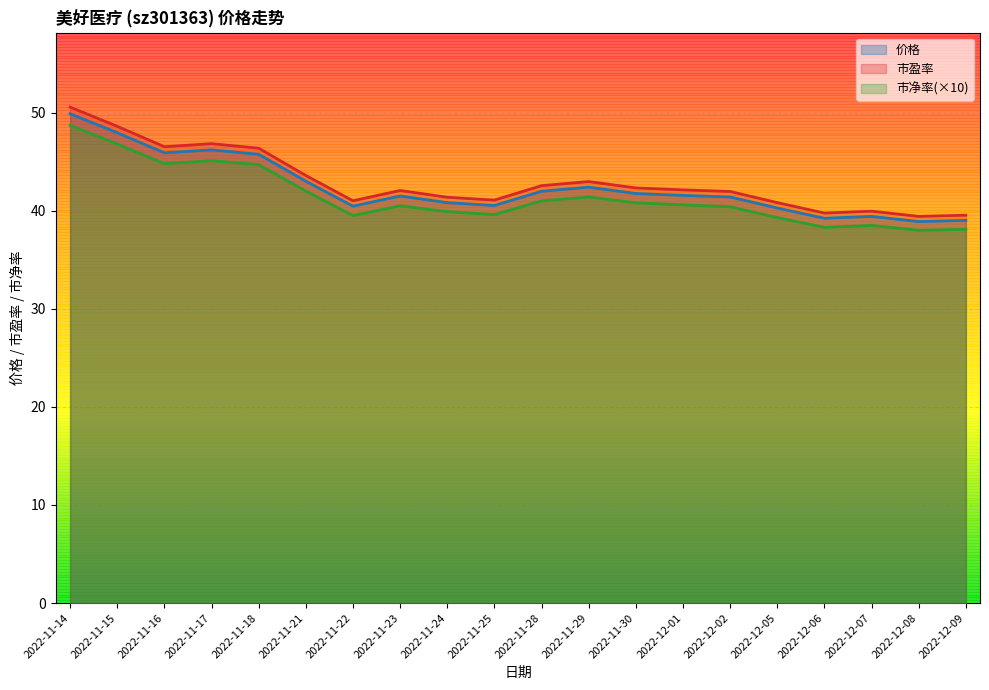

What is the total value across all series at 2022-12-08?

116.3